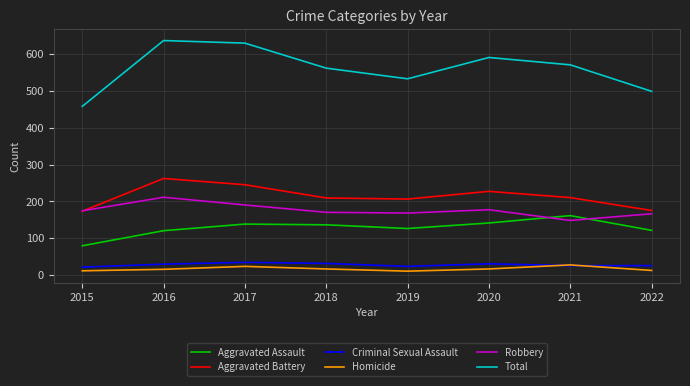

What is the difference between the maximum and minimum values in the Aggravated Assault series?

82